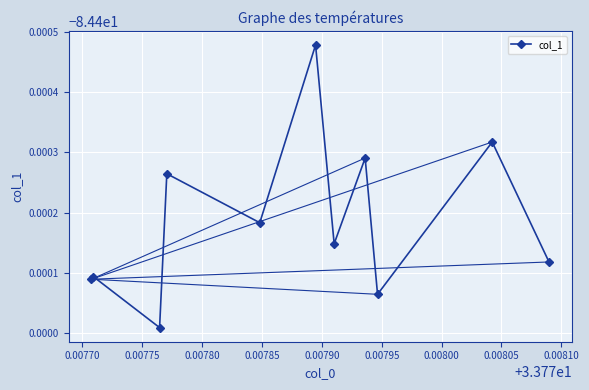

True or false: there are more than 0 points higher than both neighbors.

True